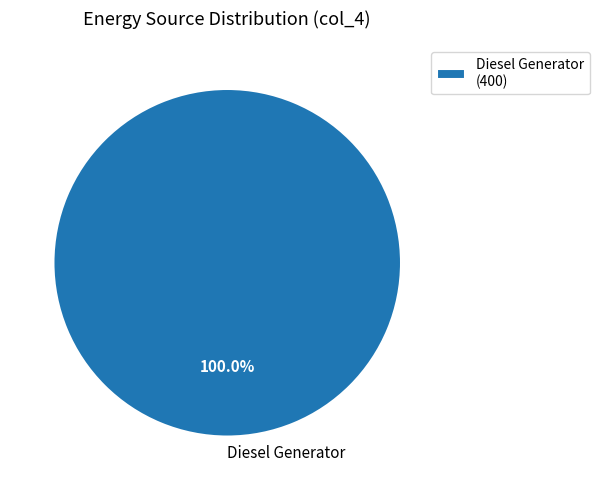

Is Diesel Generator the majority of the pie?

Yes